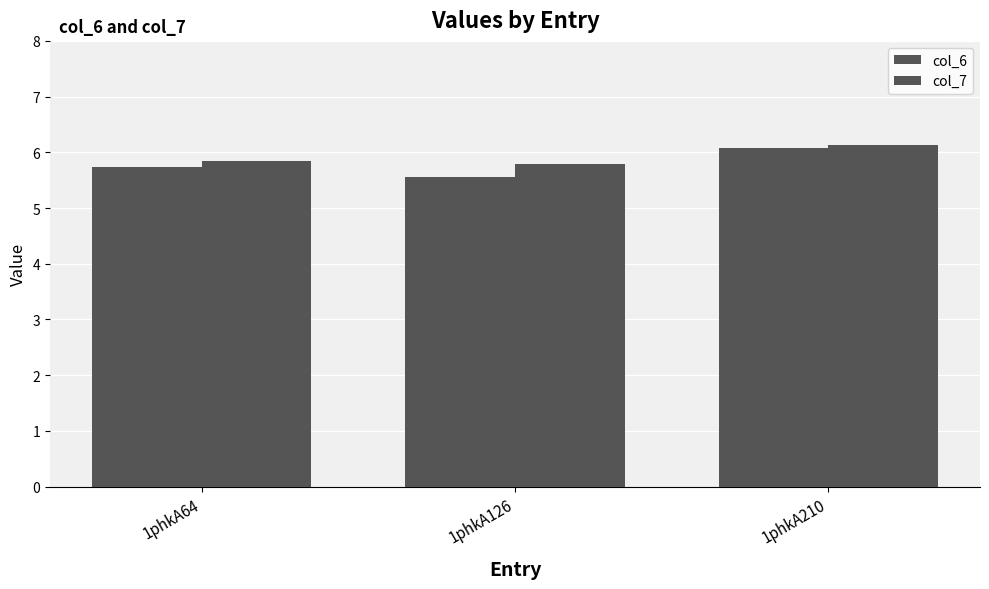

Reading left to right, what are all the values shown in this chart?

col_6: 5.7	5.6	6.1
col_7: 5.8	5.8	6.1